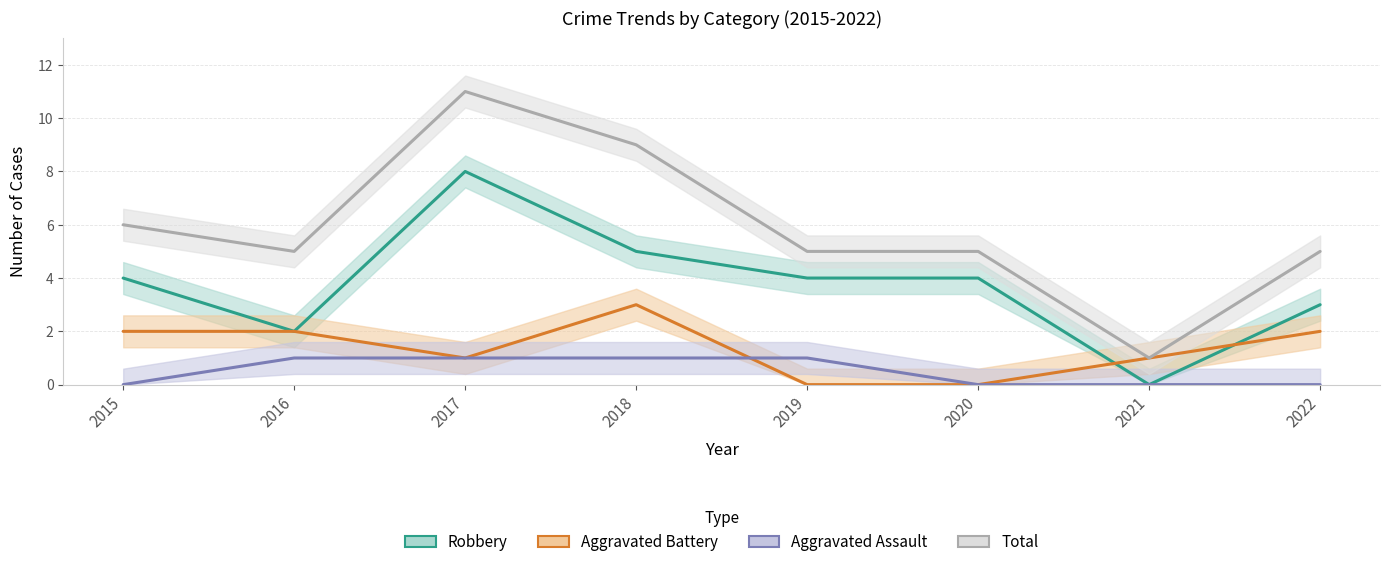

What is the difference between the maximum and minimum values in the Aggravated Assault series?

1